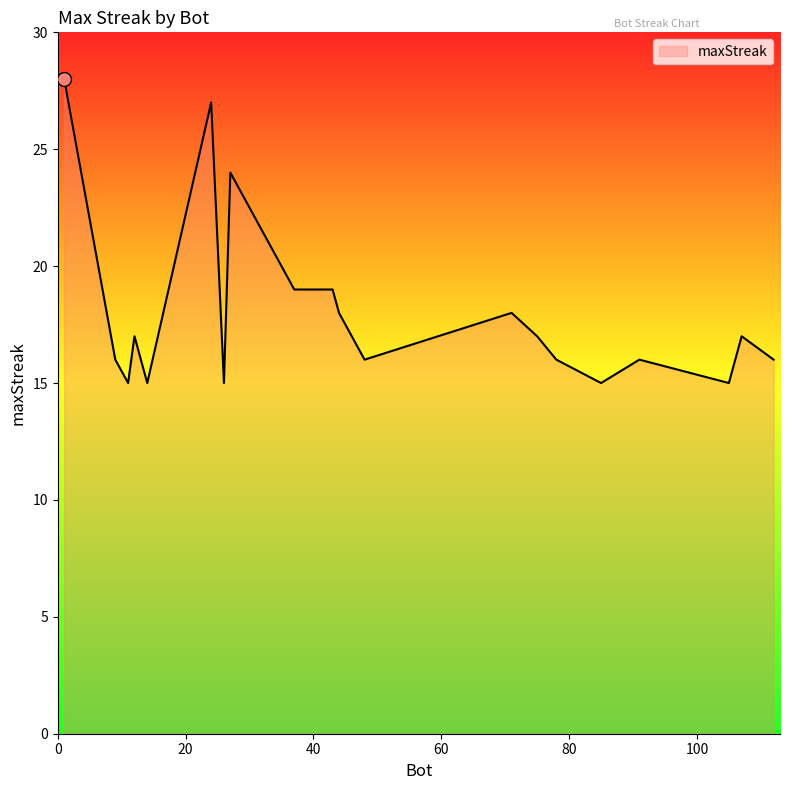

How many lines are shown in the chart?

1